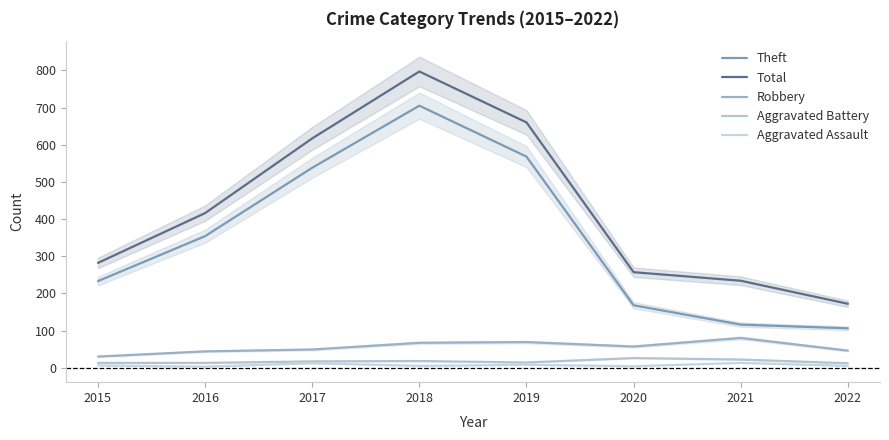

Reading left to right, transcribe all the data shown in this chart.

Theft: 2015=233	2016=354	2017=538	2018=705	2019=568	2020=168	2021=116	2022=106
Total: 2015=282	2016=416	2017=617	2018=797	2019=660	2020=257	2021=234	2022=172
Robbery: 2015=30	2016=44	2017=49	2018=67	2019=69	2020=57	2021=80	2022=46
Aggravated Battery: 2015=13	2016=13	2017=17	2018=18	2019=14	2020=26	2021=22	2022=12
Aggravated Assault: 2015=6	2016=3	2017=12	2018=5	2019=8	2020=4	2021=13	2022=5